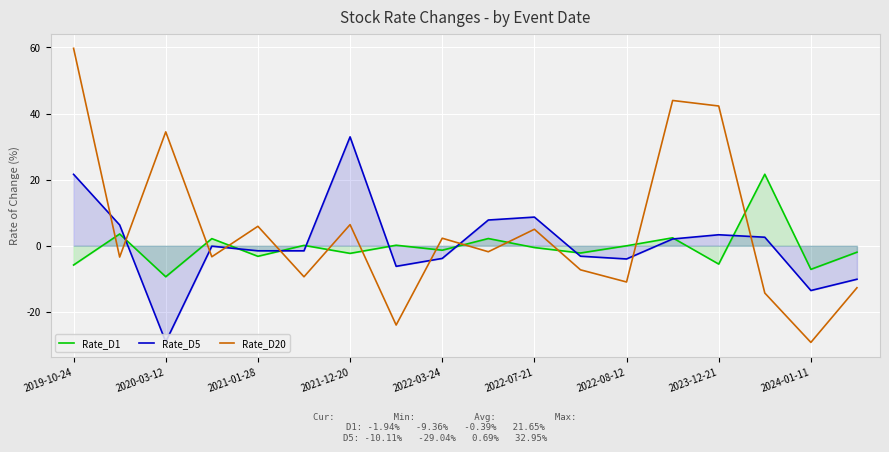

What is the difference between the highest and lowest values at 2022-08-12?

10.9